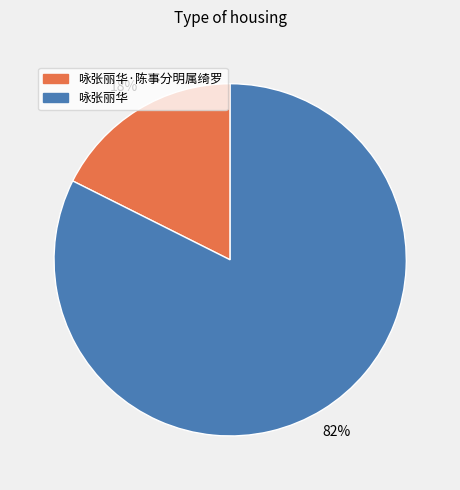

To the nearest percent, what is the average slice percentage?

50%